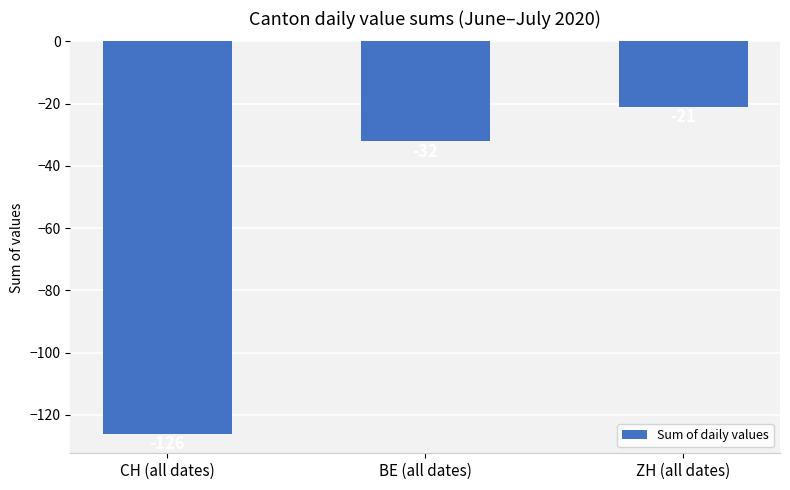

What is the label of the 2nd bar from the left?

BE (all dates)